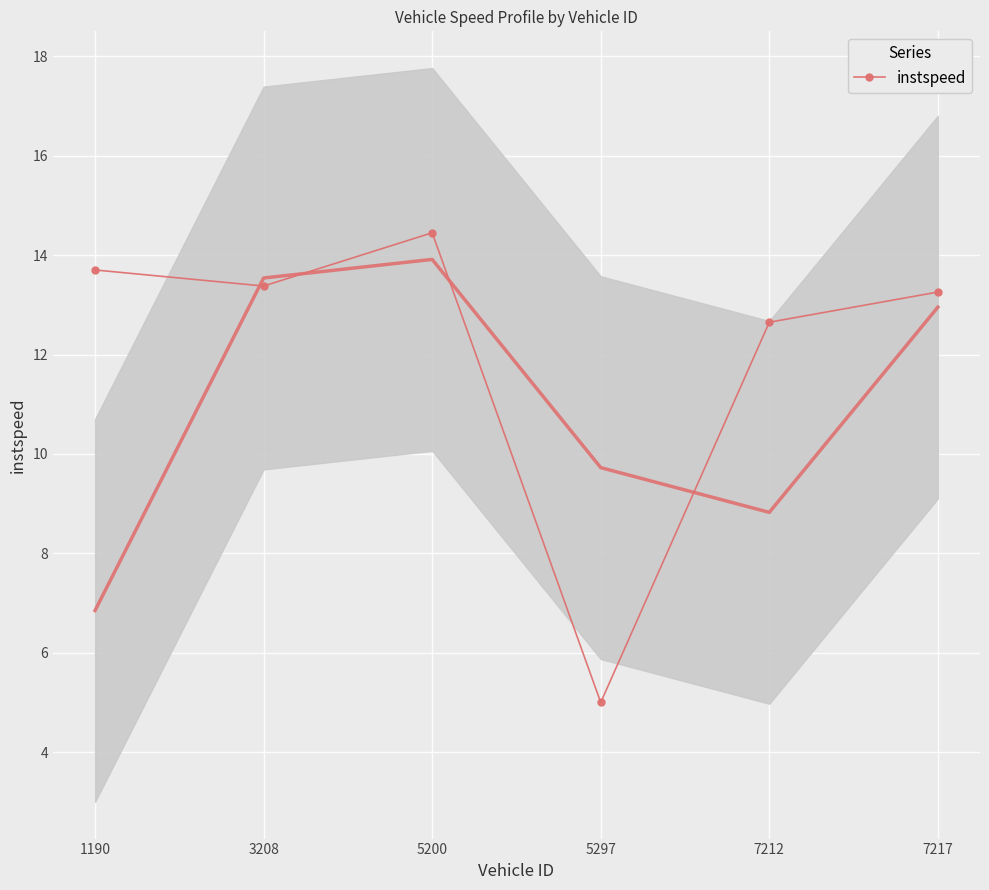

Between 1190 and 3208, which is larger?

1190